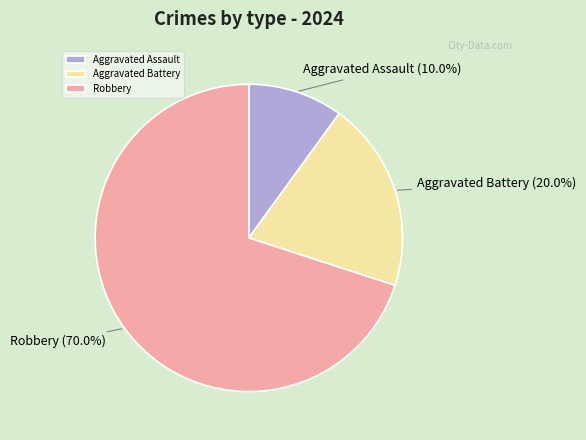

Which slice is the smallest?

Aggravated Assault